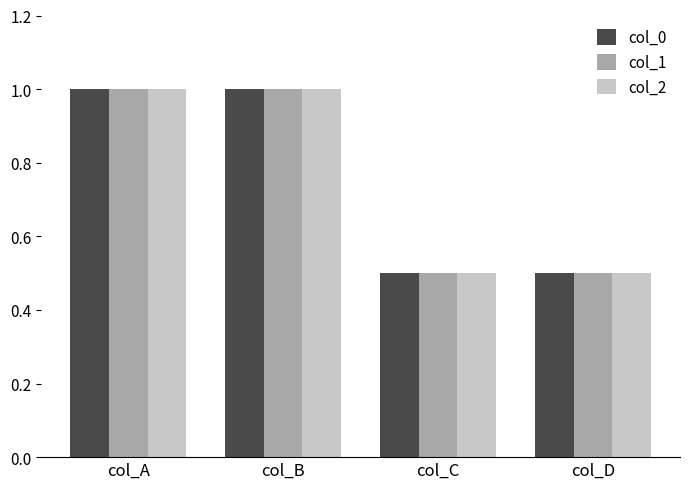

What is the sum of the col_0 values at col_C and col_D?

1.0